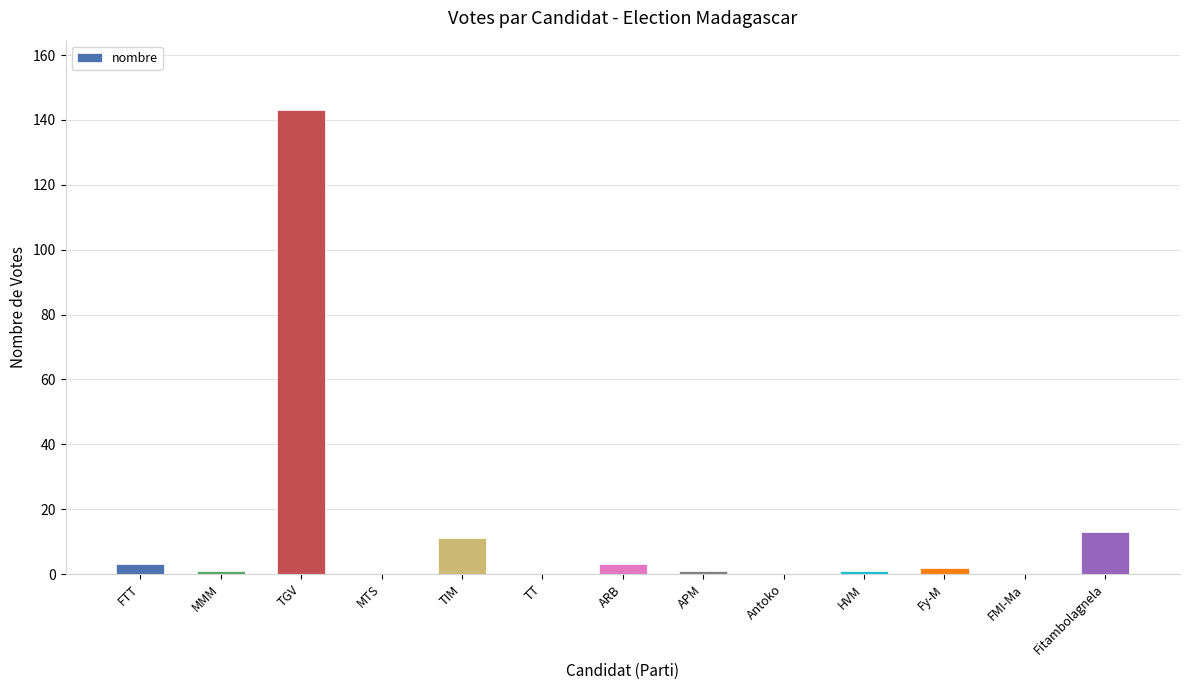

Reading right to left, what are all the values shown in this chart?

13	0	2	1	0	1	3	0	11	0	143	1	3